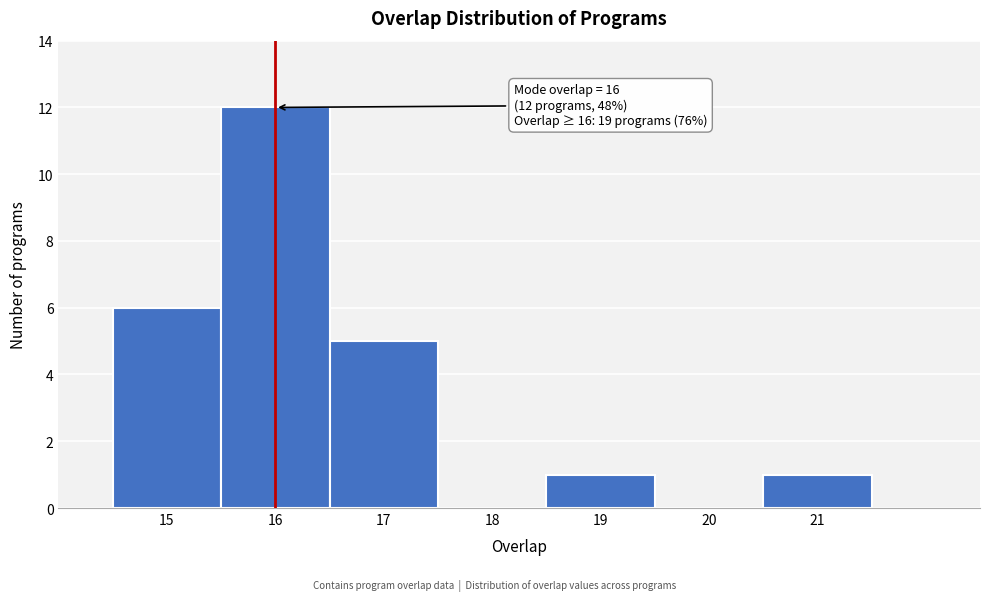

Over which range of the x-axis is the bar tallest?

15.5 to 16.5